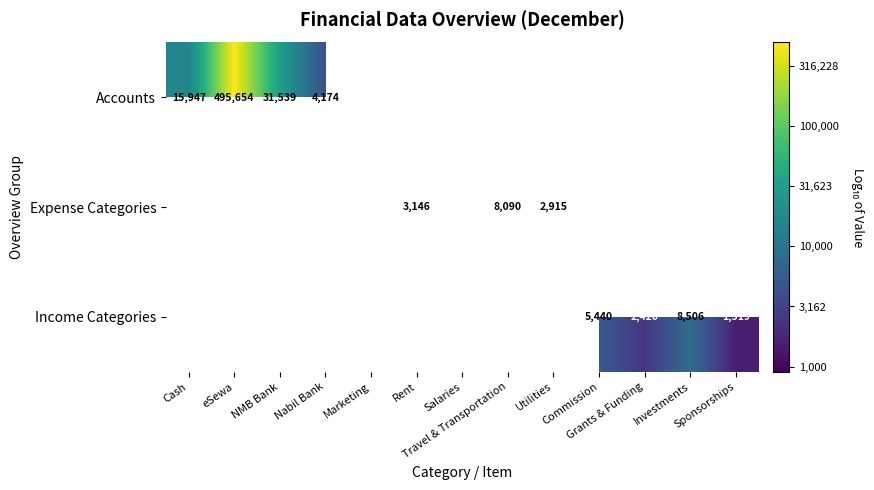

Which series has the widest spread of values?

Accounts